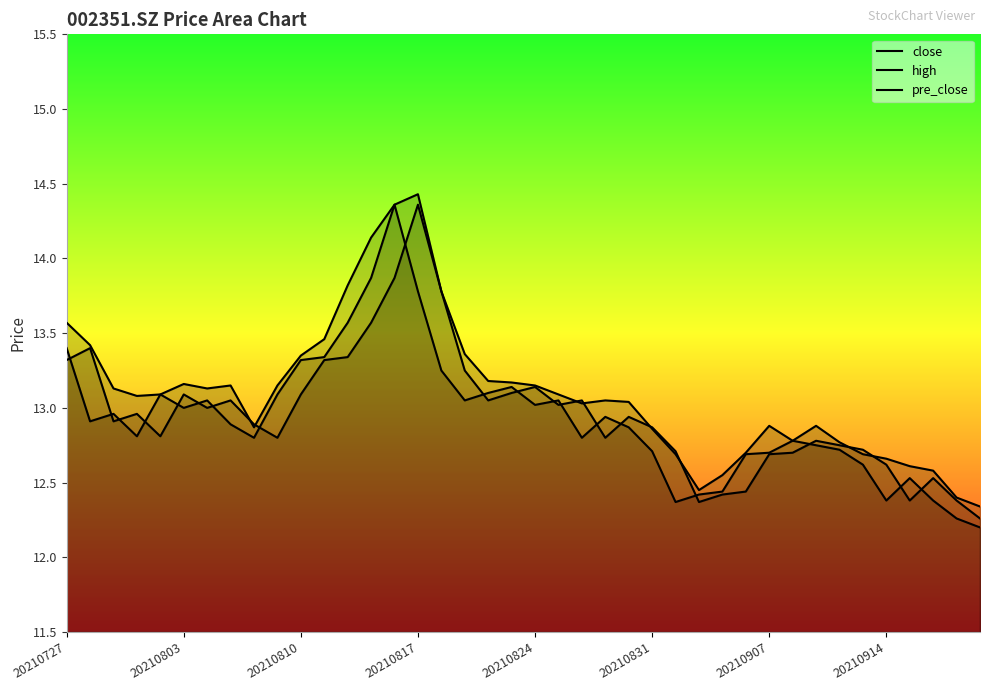

What is the minimum value for close?

12.2